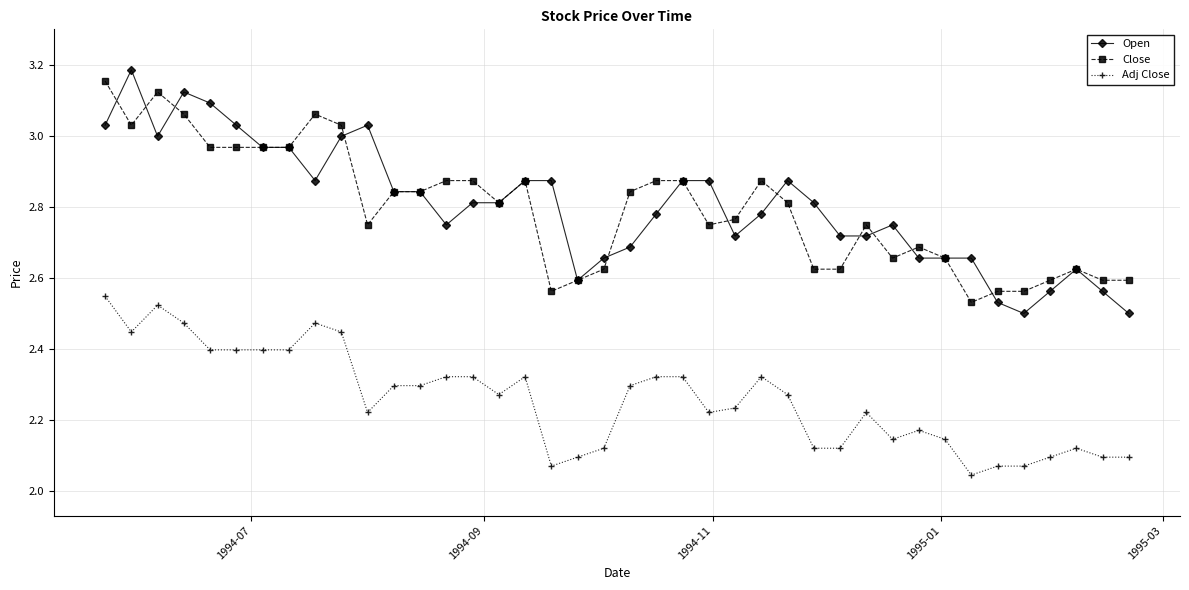

At how many categories does at least one series exceed 2?

40